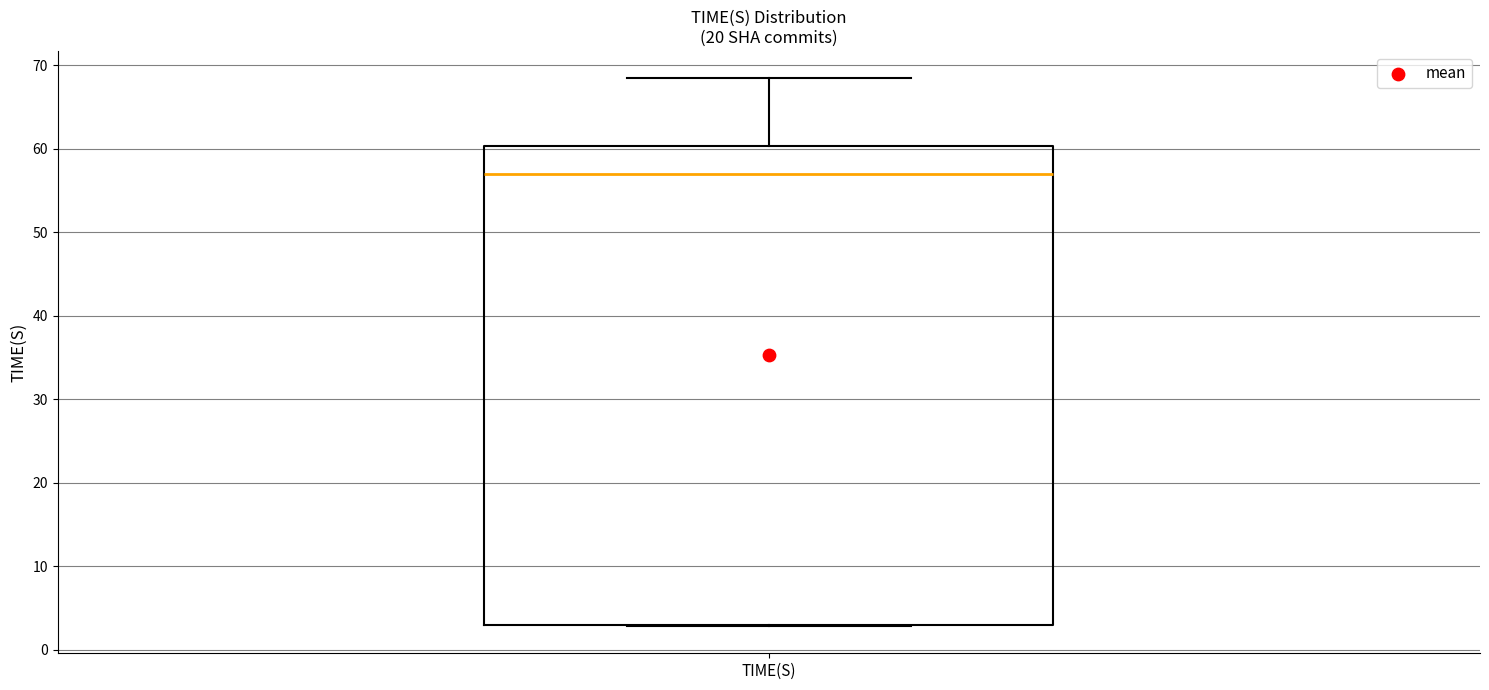

Where is the upper edge of the box for TIME(S) on the y-axis? The values are not printed on the chart, so give them approximately, as read against the axis.

60